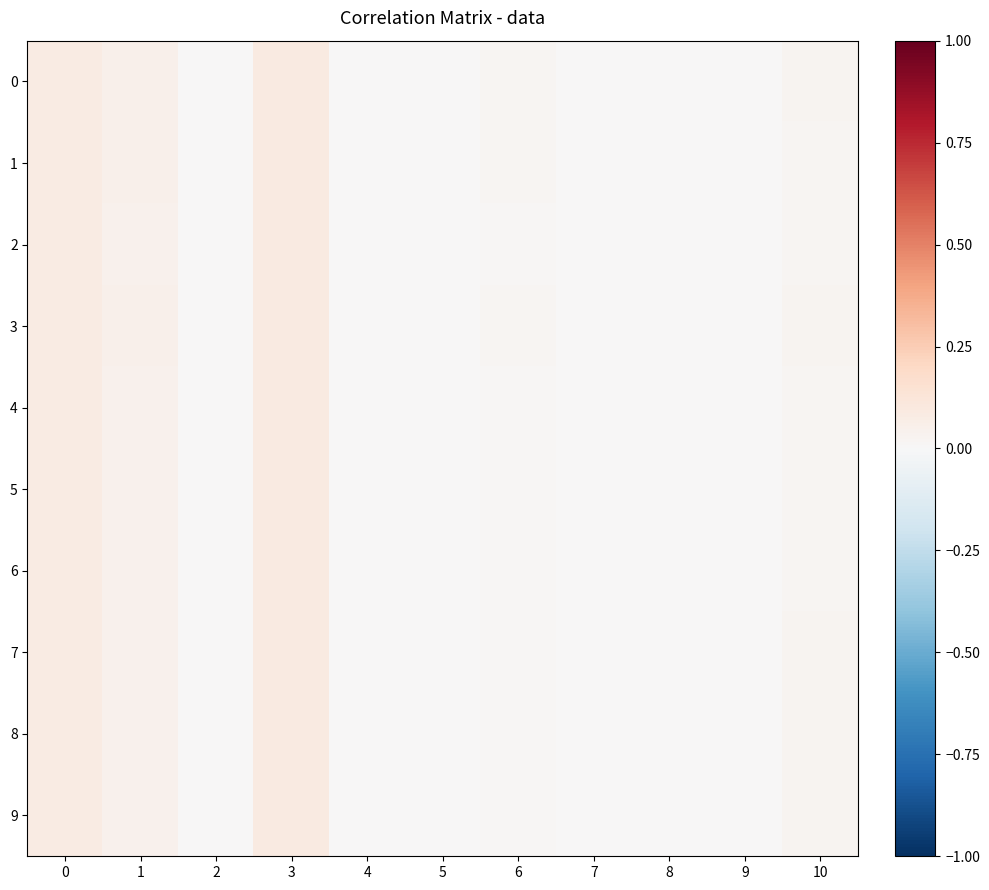

What is the maximum value shown in the chart?

0.1